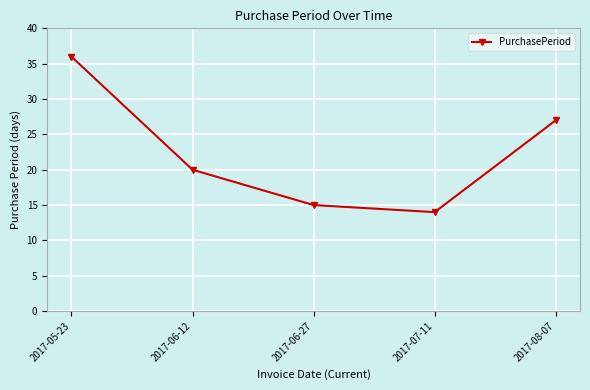

What is the label of the 3rd point from the right?

2017-06-27